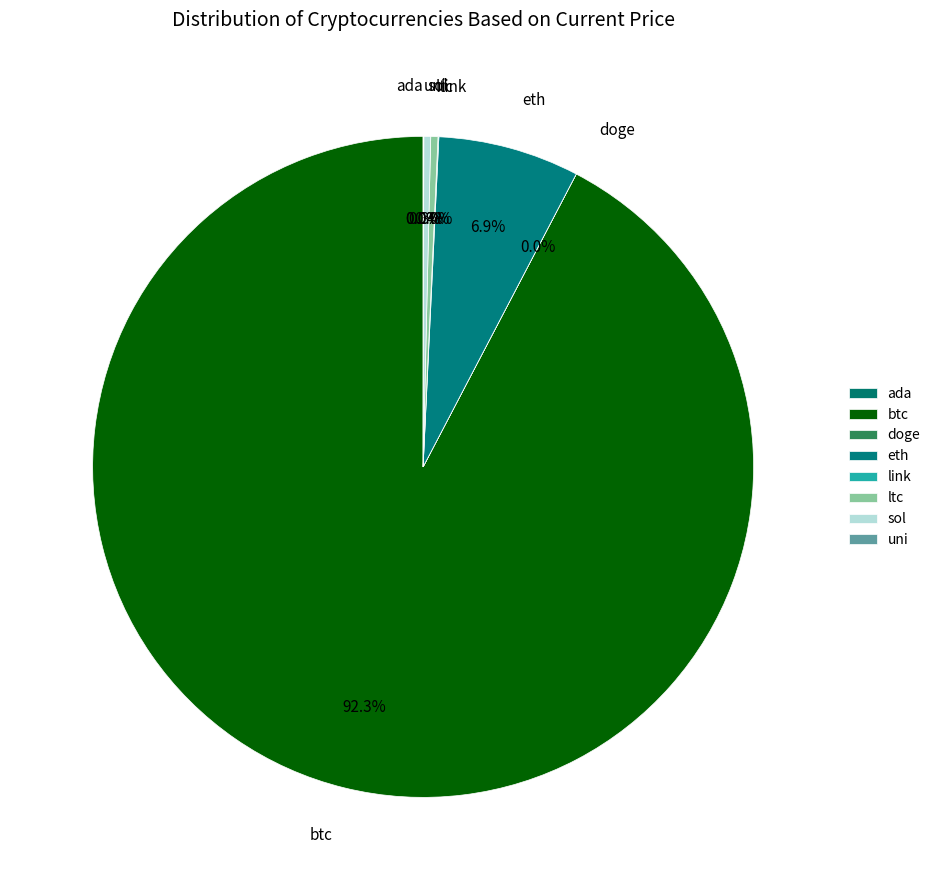

What is the ratio of the value at sol to the value at ltc?

1.0